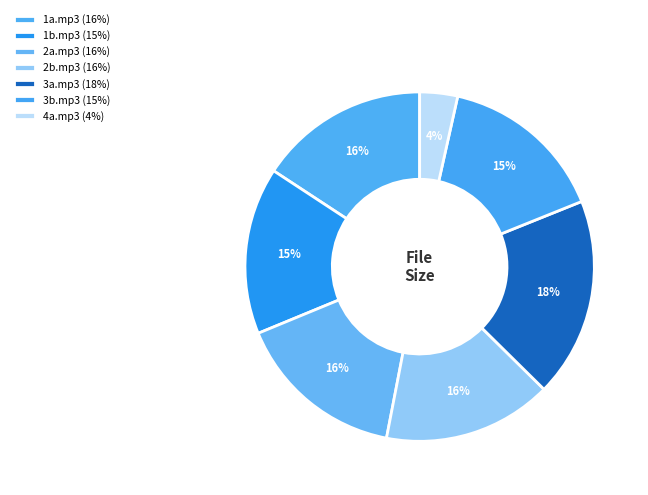

Which category has the smallest portion of the pie?

4a.mp3